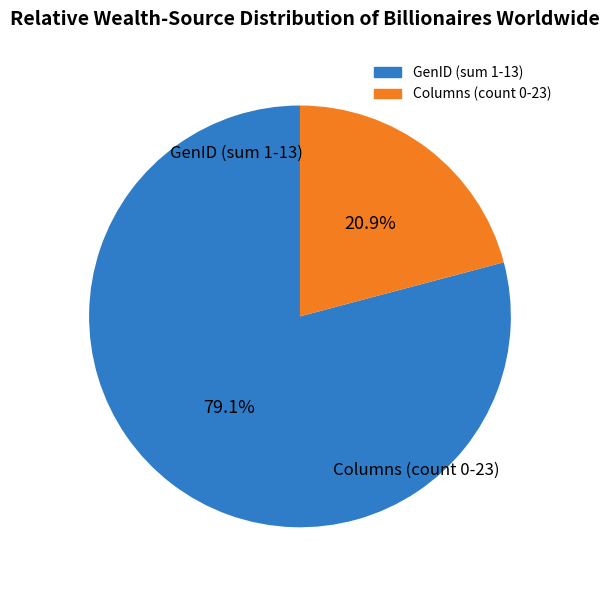

Count the number of slices in the pie.

2